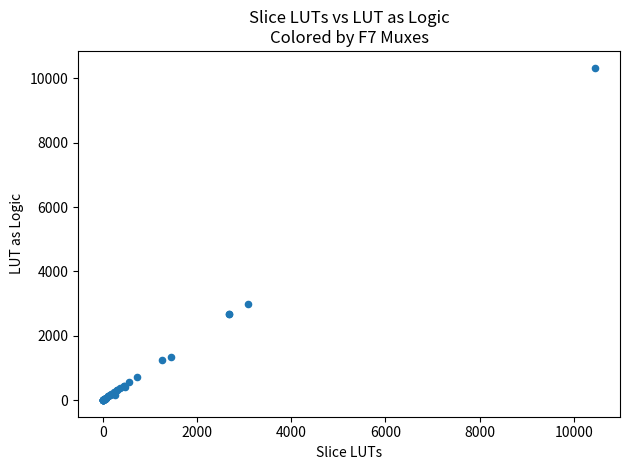

What Y value in the scatter plot is closest to 5168?

2974